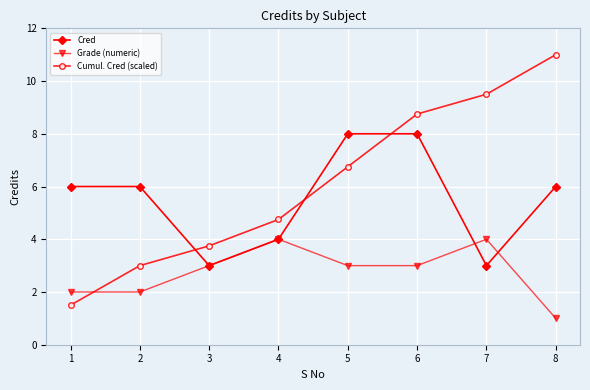

After their last crossing, which series has the higher values: Cred or Cumul. Cred (scaled)?

Cumul. Cred (scaled)